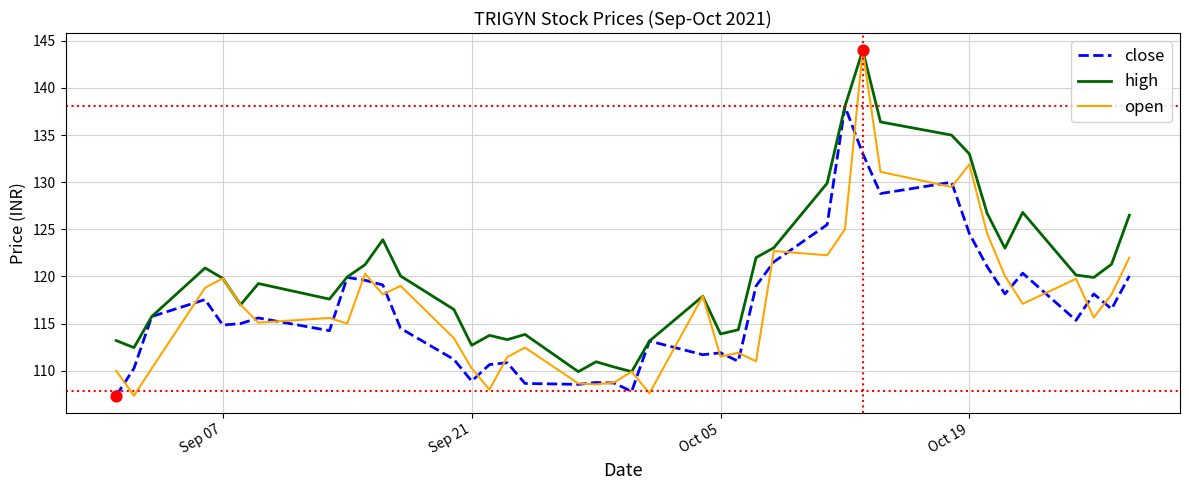

Which series has the largest total across all categories?

high